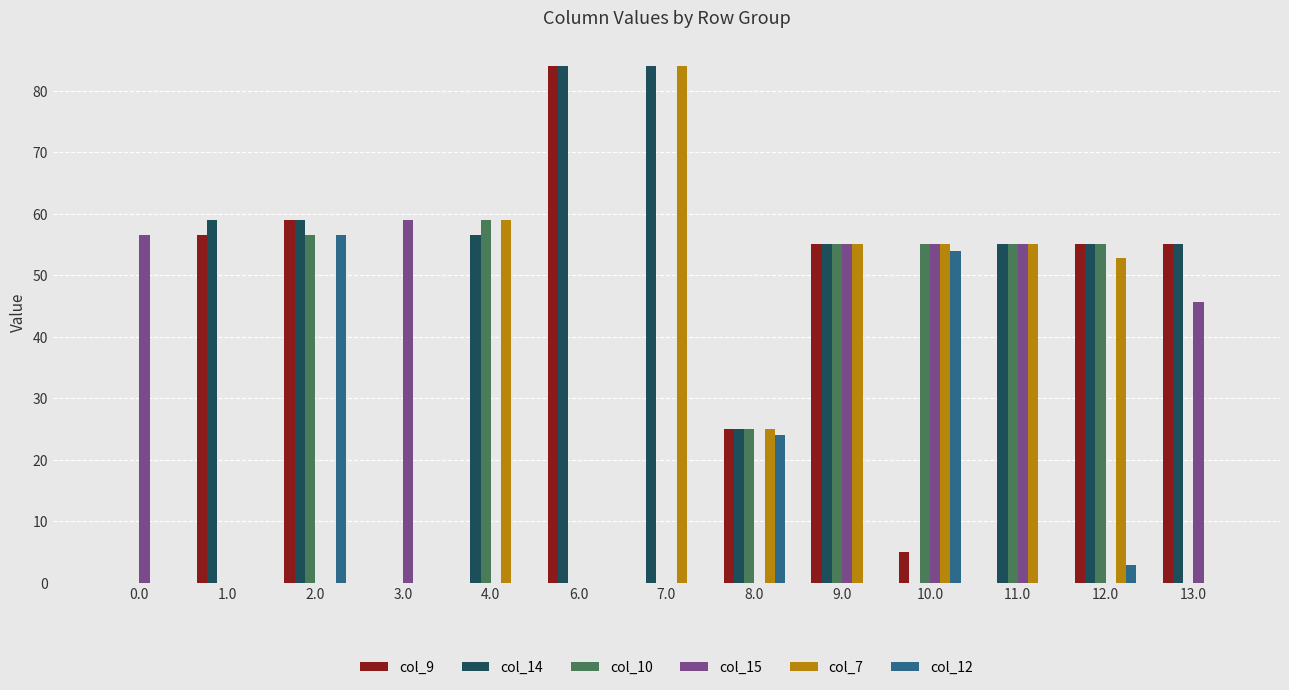

Are the bars grouped side by side (vs. stacked)?

Yes